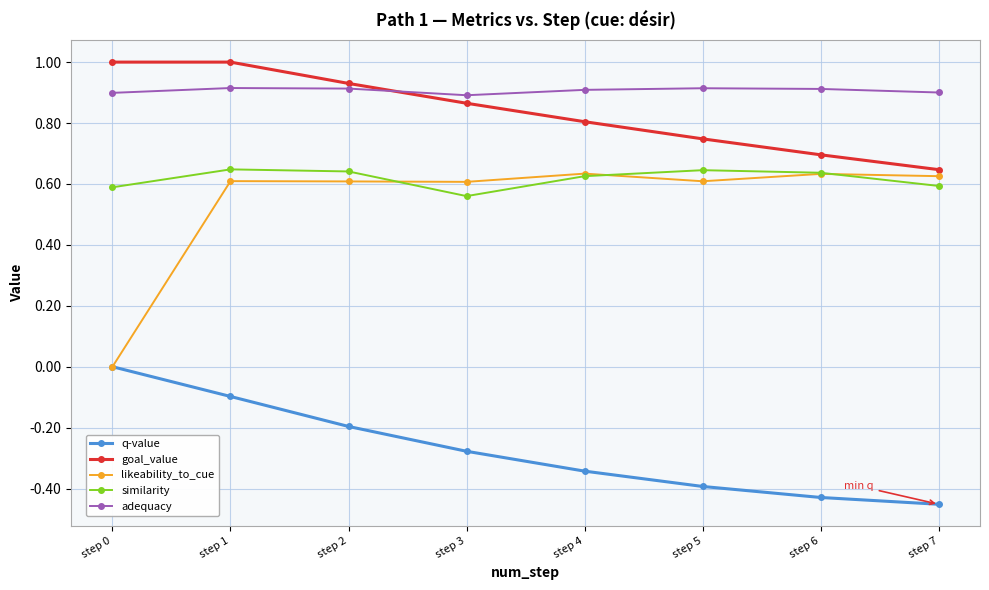

Which category has the highest value in the q-value series?

step 0